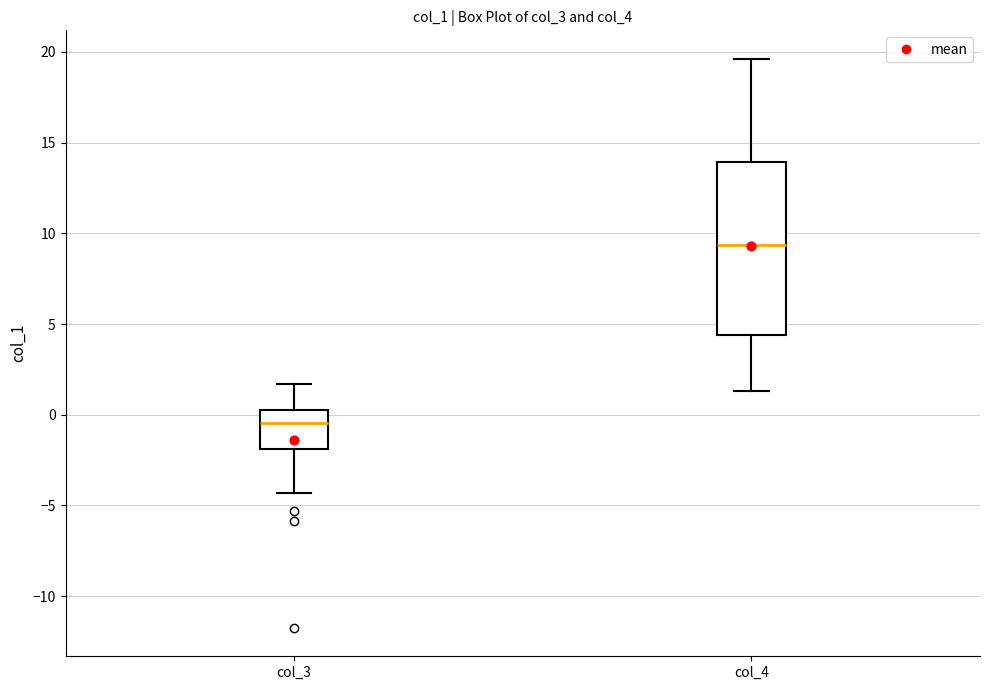

Which box has the highest median line?

col_4